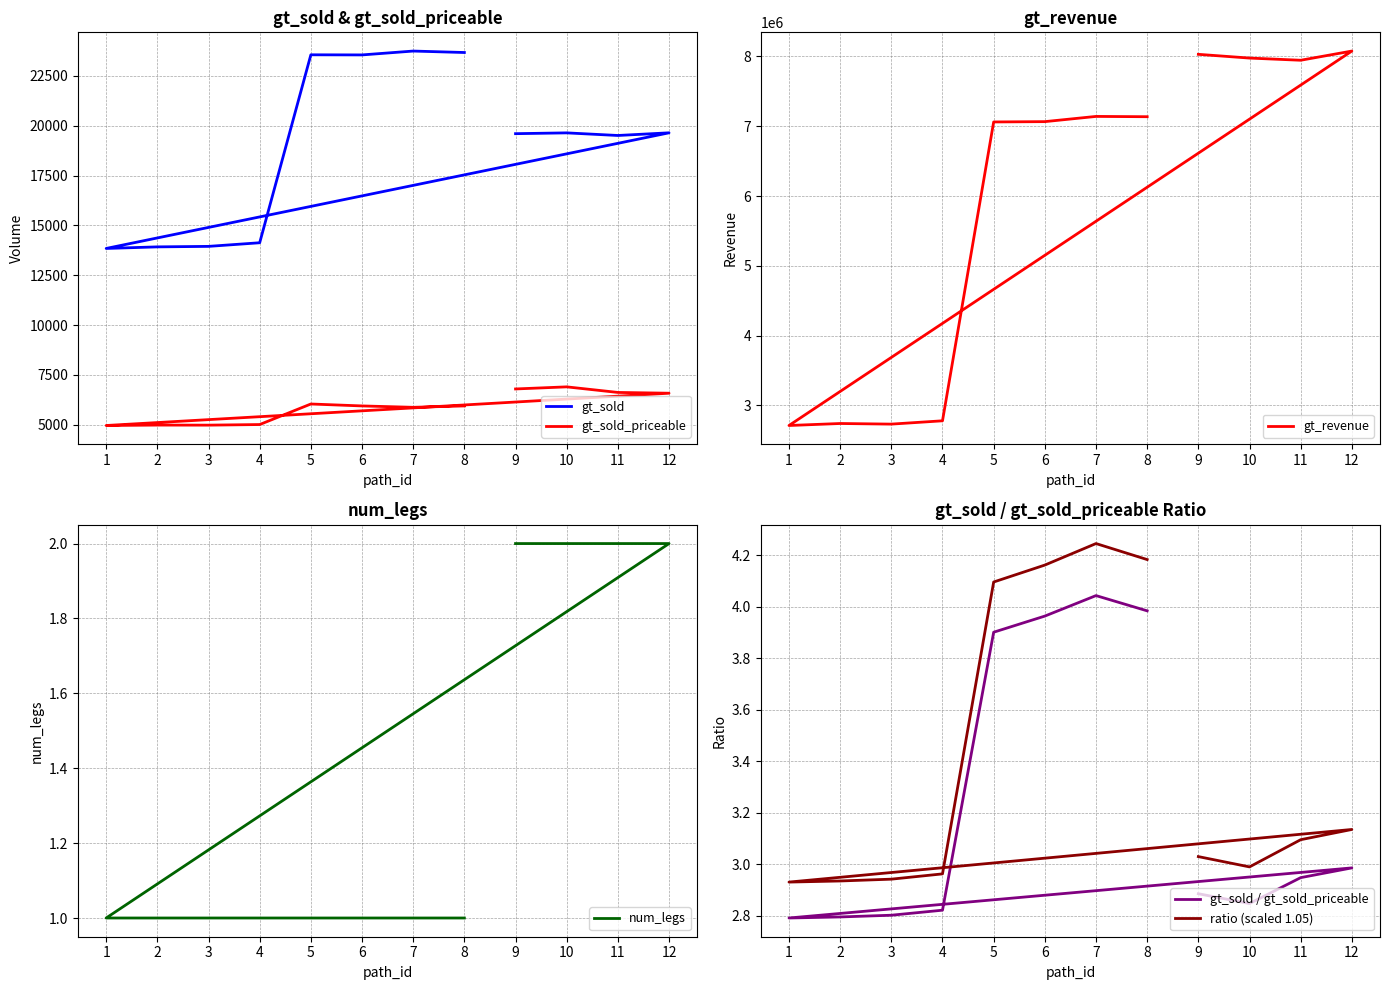

True or false: num_legs and ratio (scaled 1.05) cross at least once.

False